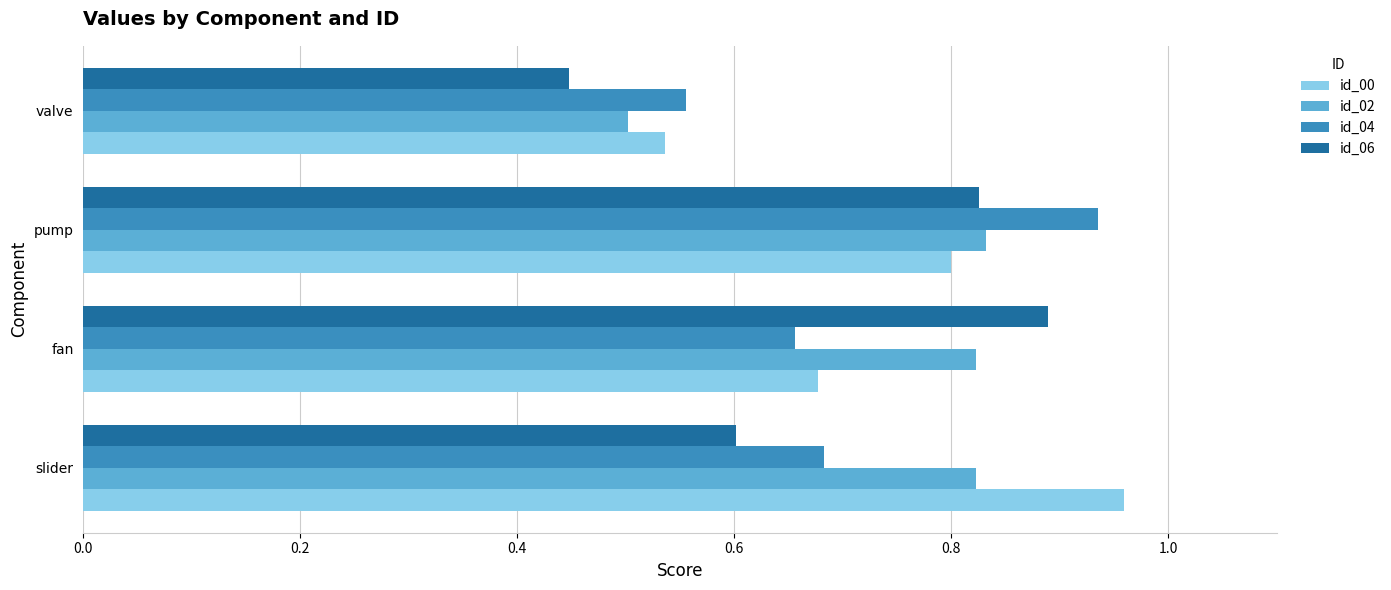

What is the sum of the id_00 values at valve and slider?

1.5